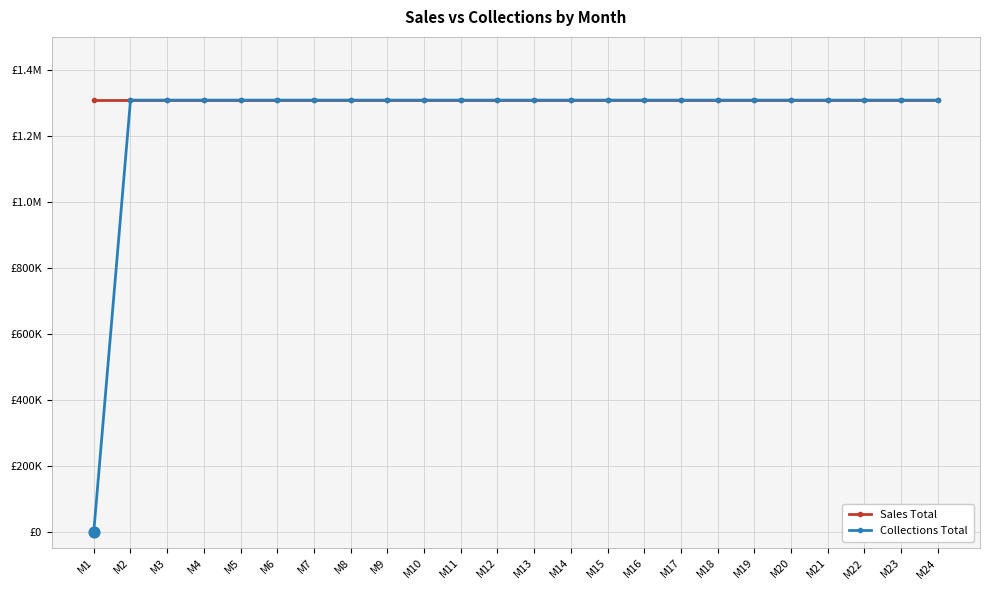

Which series has the largest total across all categories?

Sales Total